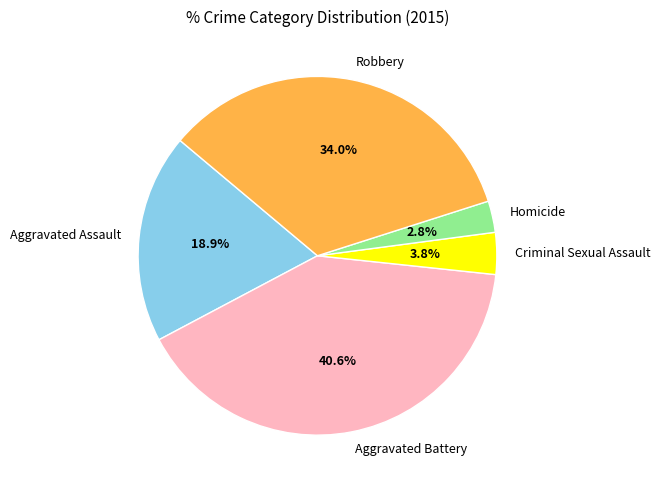

Rank the categories by value from highest to lowest.

Aggravated Battery, Robbery, Aggravated Assault, Criminal Sexual Assault, Homicide